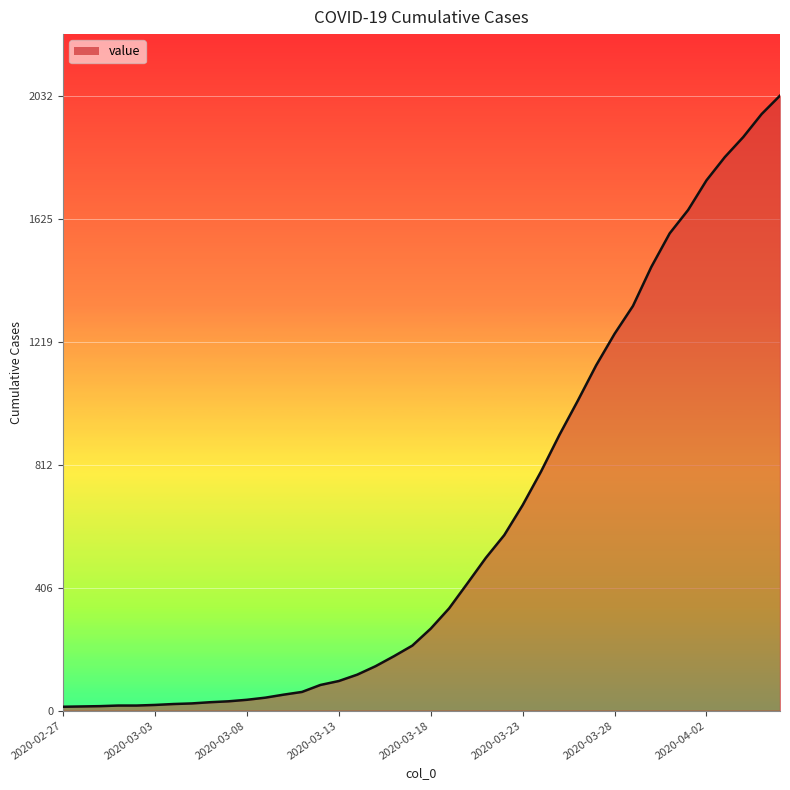

How many values are below 271?

20